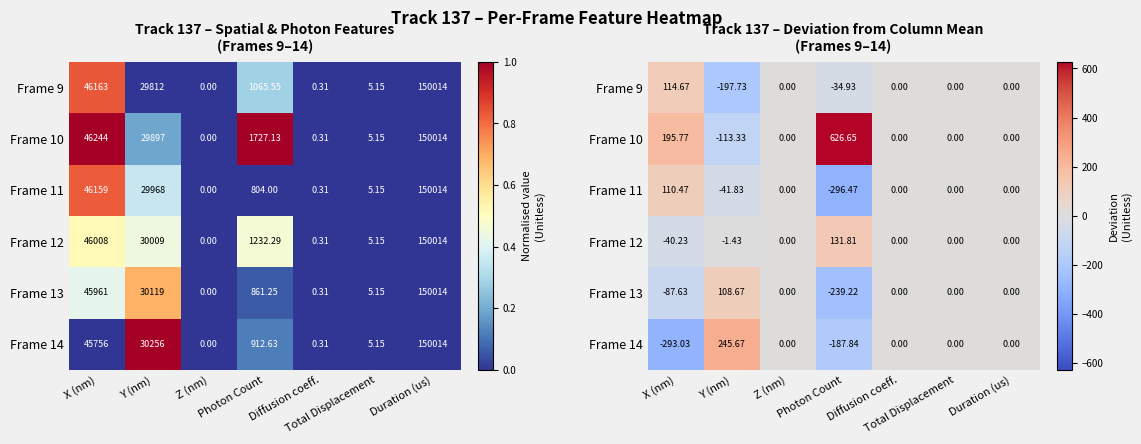

Is it true that Frame 12 equals 196.5 at Photon Count?

False